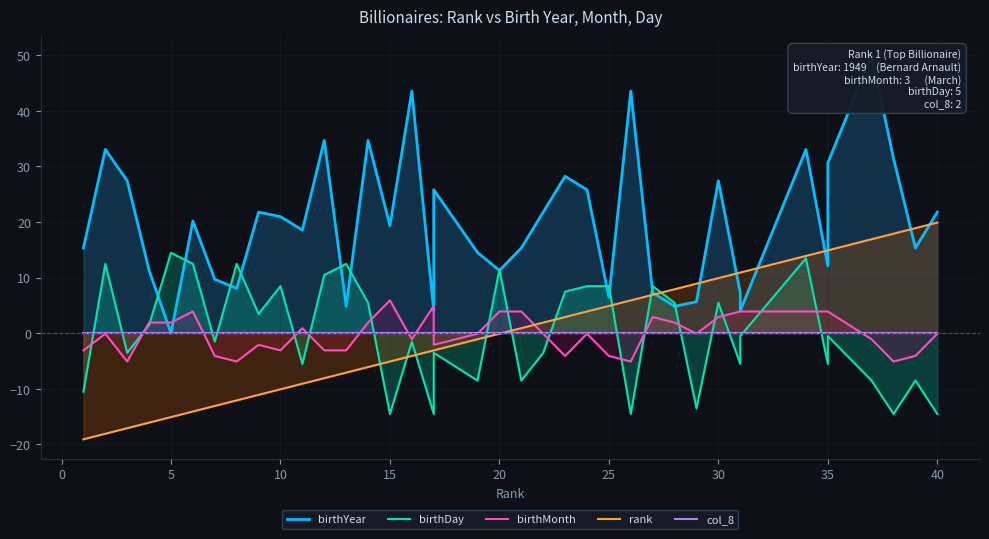

Is it true that birthDay equals -11.5 at 18?

False